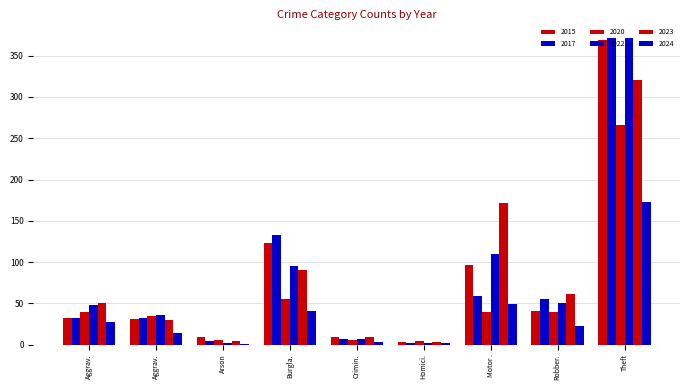

Reading left to right, what are all the values shown in this chart?

2015: Aggrav.=32	Aggrav.=31	Arson=9	Burgla.=123	Crimin.=9	Homici.=3	Motor .=96	Robber.=41	Theft=369
2017: Aggrav.=32	Aggrav.=32	Arson=5	Burgla.=133	Crimin.=7	Homici.=2	Motor .=59	Robber.=55	Theft=372
2020: Aggrav.=39	Aggrav.=35	Arson=6	Burgla.=55	Crimin.=6	Homici.=4	Motor .=40	Robber.=40	Theft=266
2022: Aggrav.=48	Aggrav.=36	Arson=2	Burgla.=95	Crimin.=7	Homici.=2	Motor .=110	Robber.=50	Theft=372
2023: Aggrav.=50	Aggrav.=30	Arson=5	Burgla.=91	Crimin.=9	Homici.=3	Motor .=171	Robber.=61	Theft=321
2024: Aggrav.=28	Aggrav.=14	Arson=1	Burgla.=41	Crimin.=3	Homici.=2	Motor .=49	Robber.=23	Theft=173